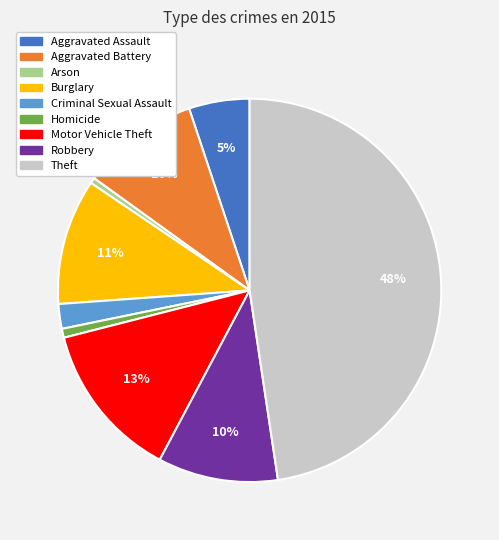

Is it true that Theft is 48% of the pie?

True